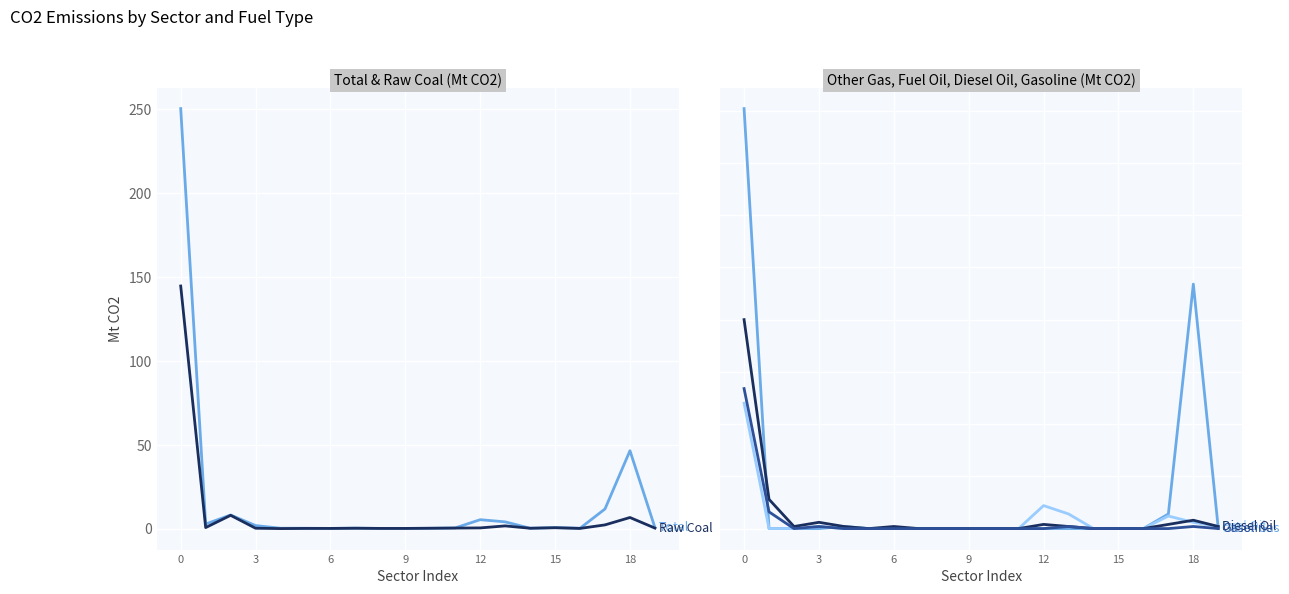

What is the average value of the Raw Coal series?

8.3